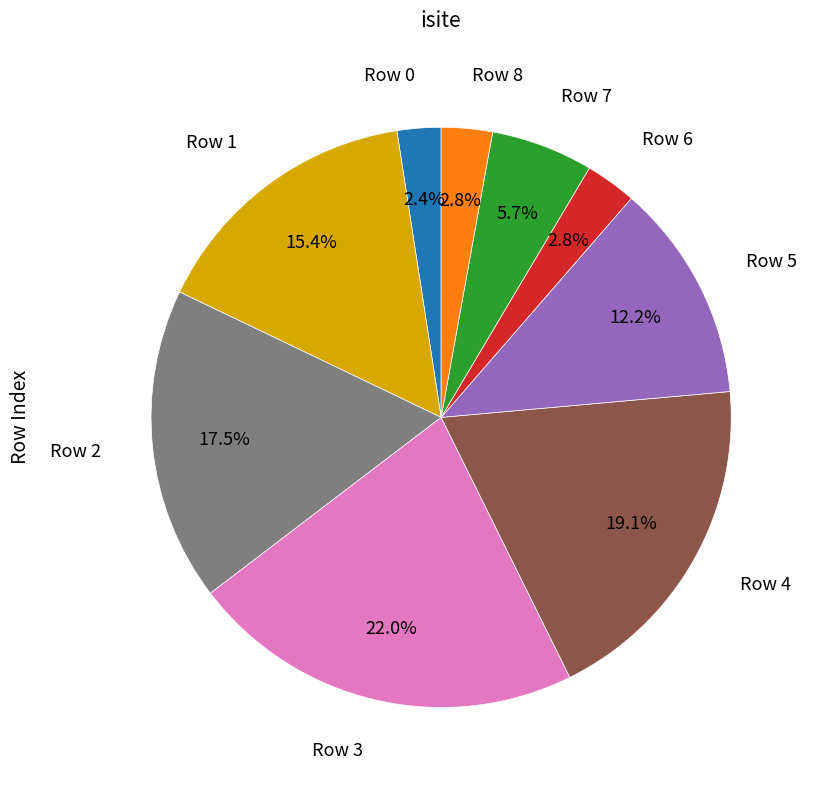

Is there any slice that represents more than half of the pie?

No